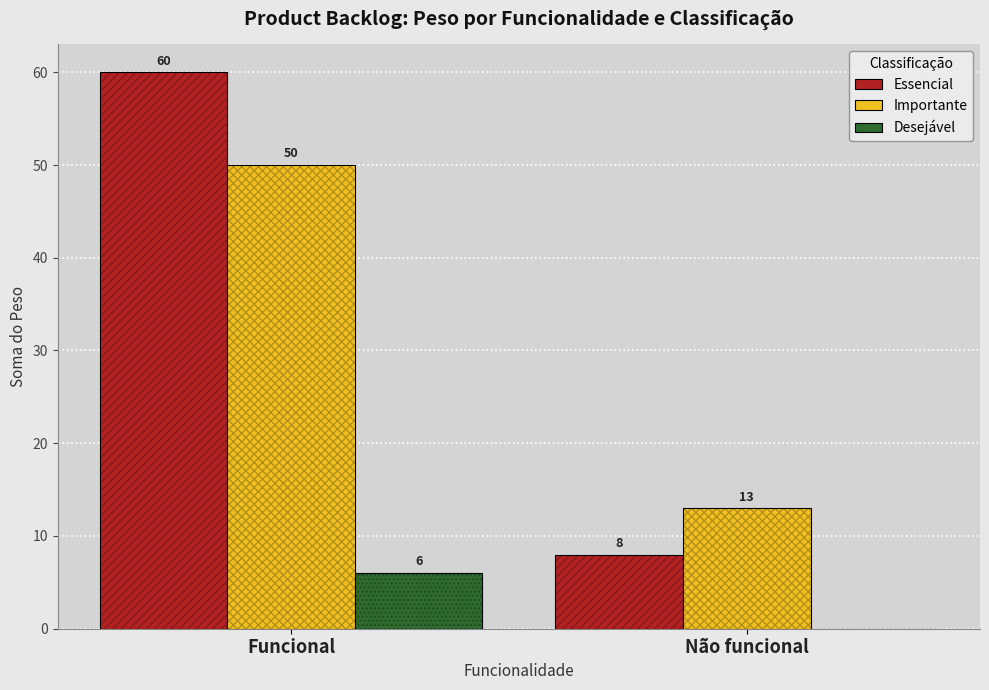

Where is Importante nearest to the value 31?

Não funcional